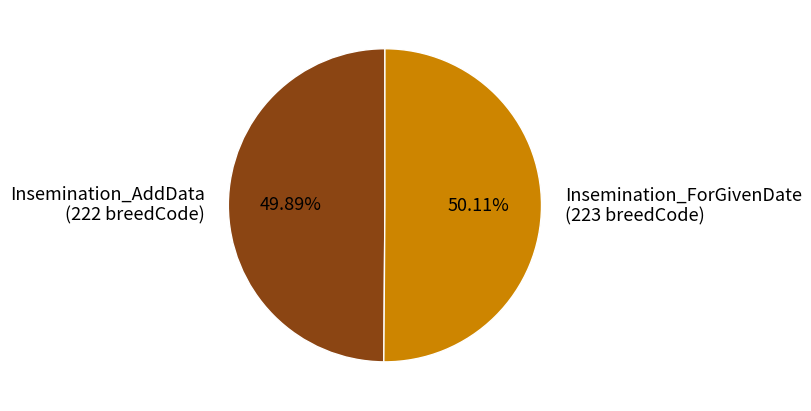

What is the ratio of the value at Insemination_ForGivenDate (223 breedCode) to the value at Insemination_AddData (222 breedCode)?

1.0